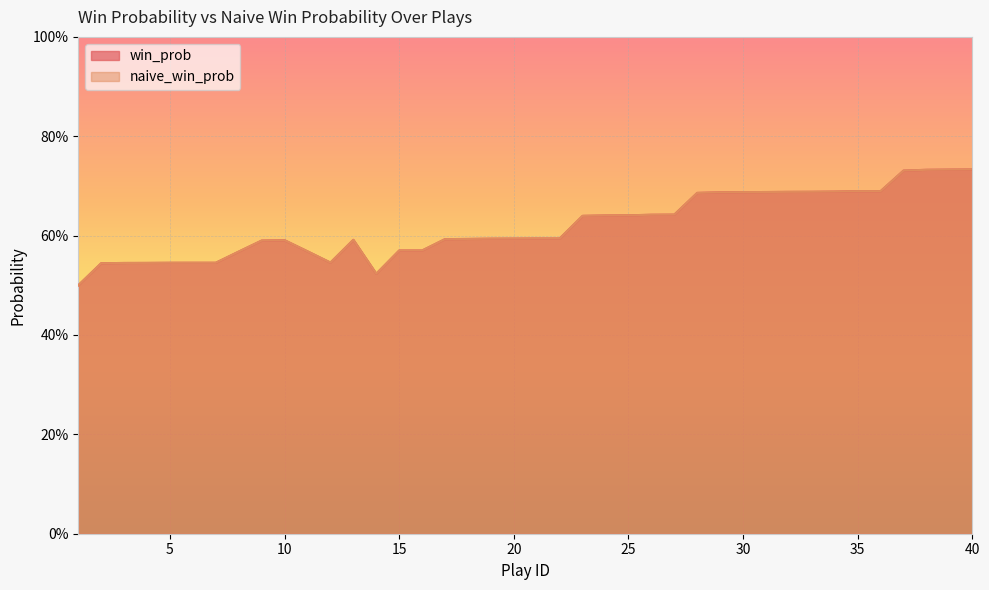

How many lines are shown in the chart?

2